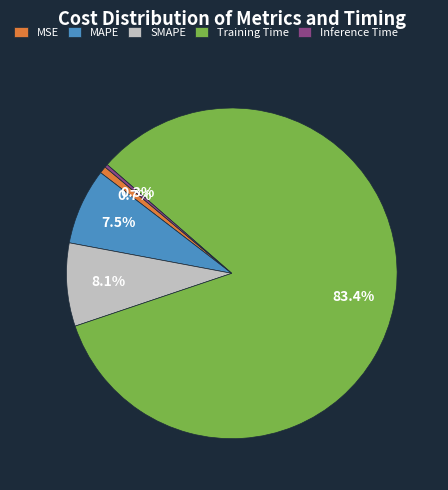

Which category accounts for the majority?

Training Time